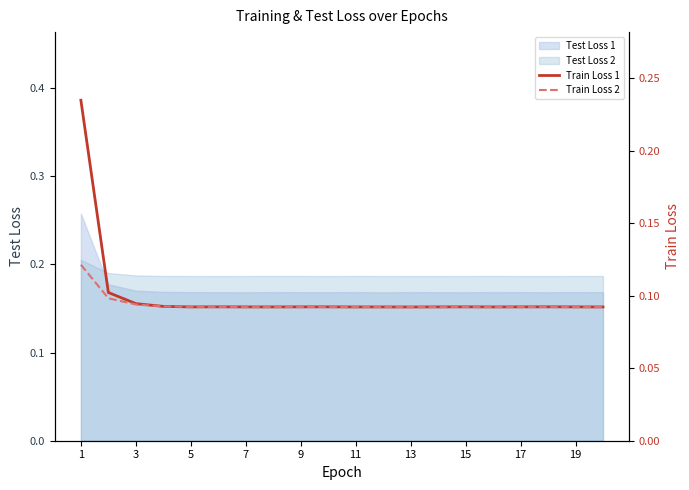

Is it true that Test Loss 1 equals 0.1 at 17?

False